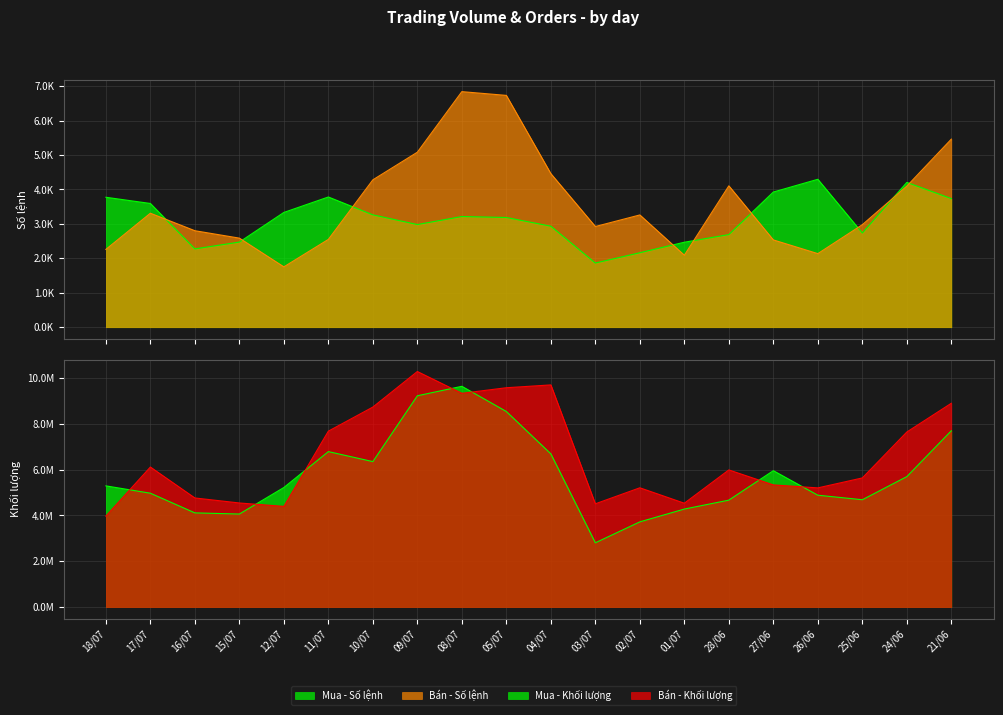

What are all the series names shown in the legend?

Mua - Số lệnh, Mua - Khối lượng, Bán - Số lệnh, Bán - Khối lượng